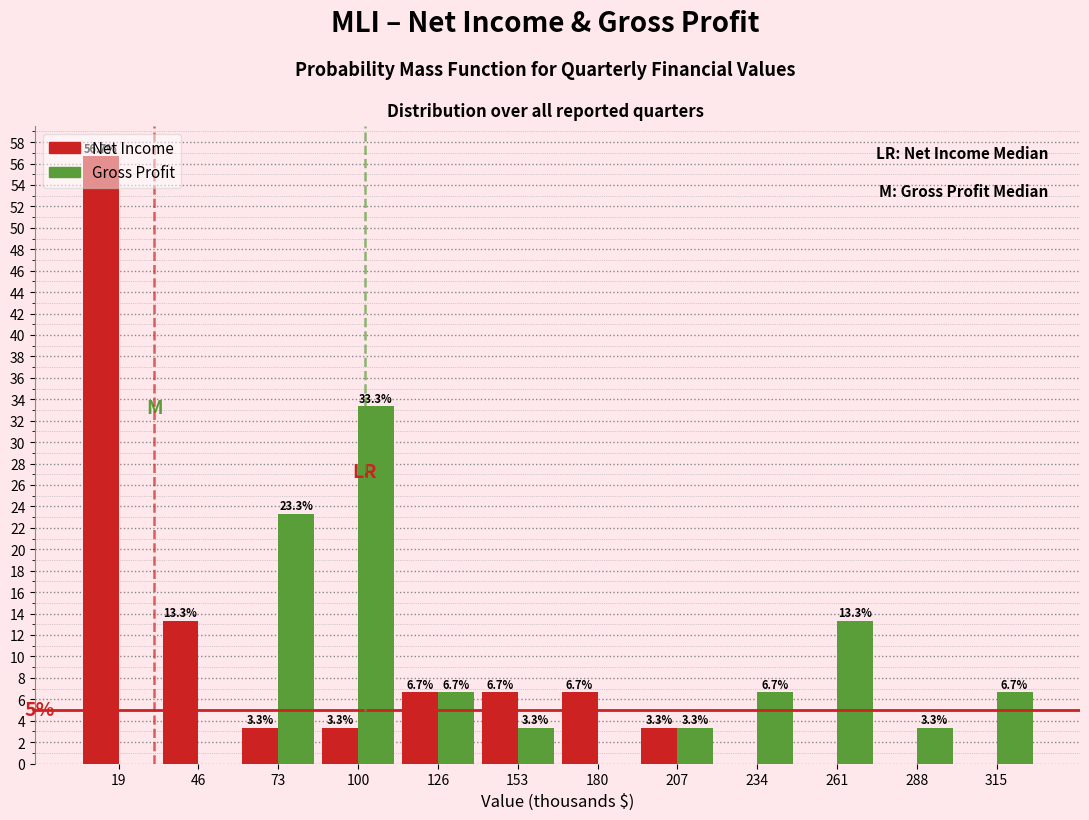

What is the maximum value for Gross Profit?

33.3